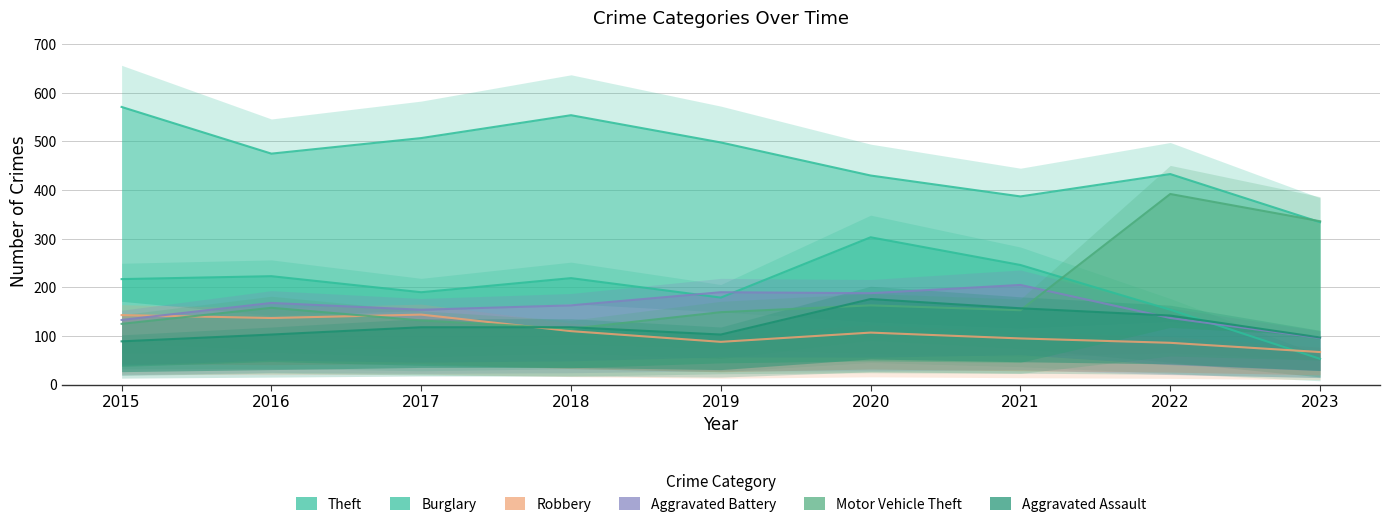

What is the value of the Motor Vehicle Theft point at the 3rd from the left?

132